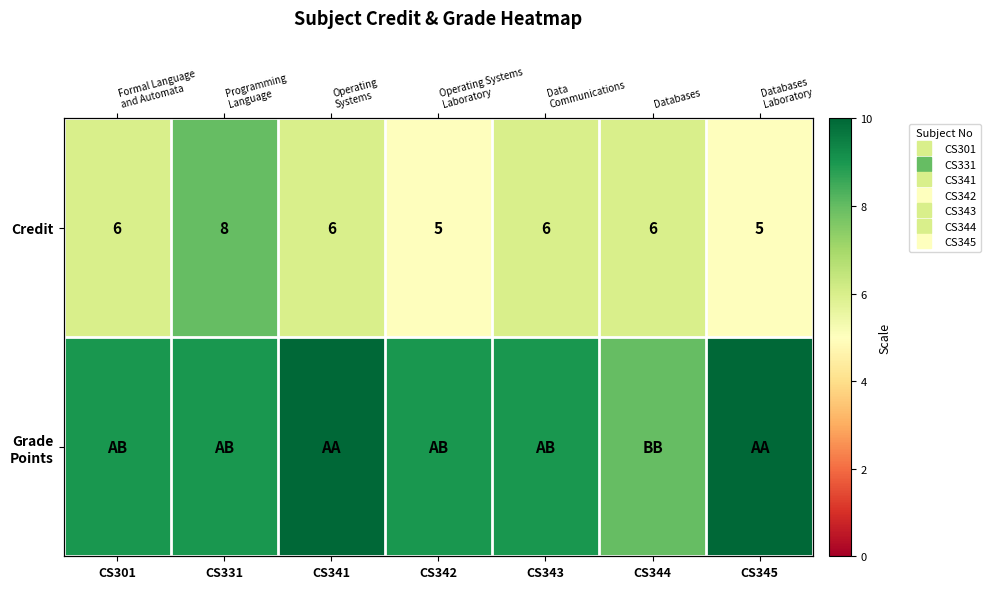

Which label corresponds to the largest value in the chart?

CS341